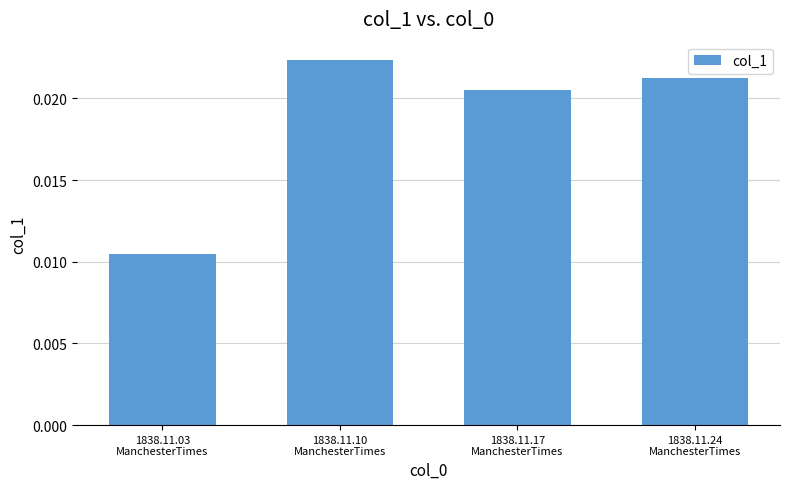

List the labels in order of value, largest first.

1838.11.10
ManchesterTimes, 1838.11.24
ManchesterTimes, 1838.11.17
ManchesterTimes, 1838.11.03
ManchesterTimes